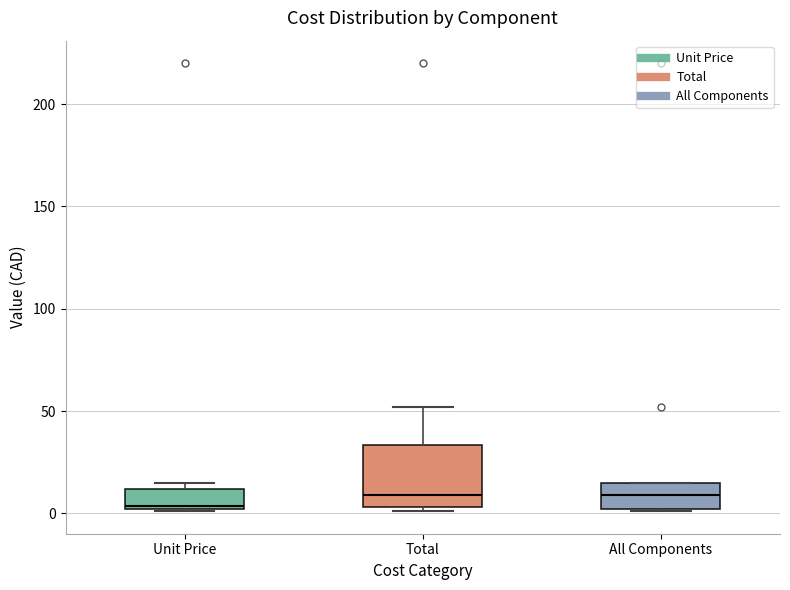

Reading left to right, read every box against the y-axis: the position of its median line, the range the box covers, and the ends of its whiskers. The values are not printed on the chart, so give them approximately, as read against the axis.

Unit Price: median 5, box 0 to 10, whiskers 0 to 15
Total: median 10, box 5 to 35, whiskers 0 to 50
All Components: median 10, box 0 to 15, whiskers 0 to 15